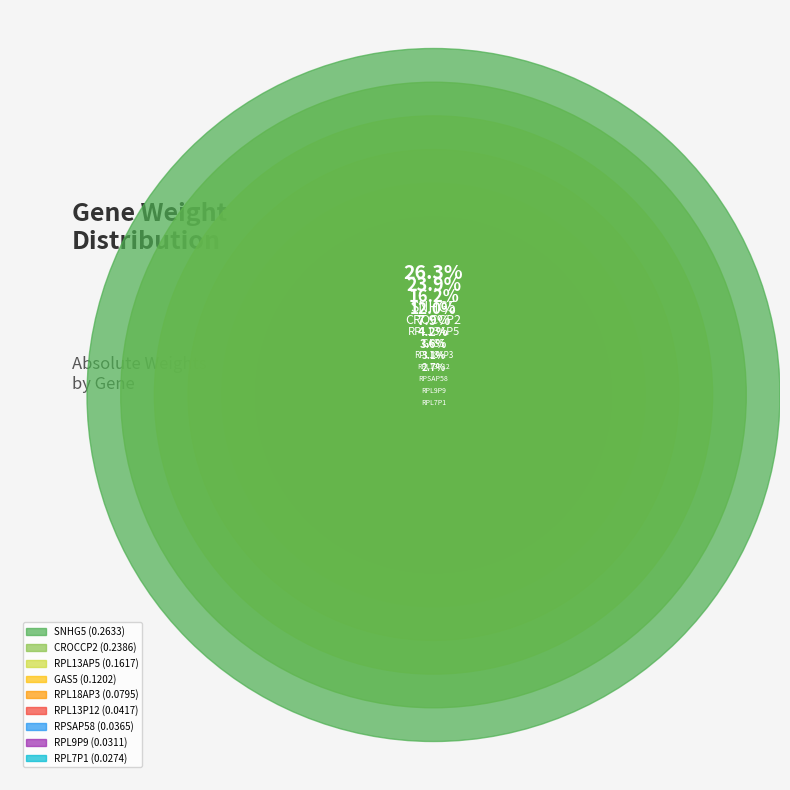

What is the change in value from SNHG5 to RPL13P12?

-0.2